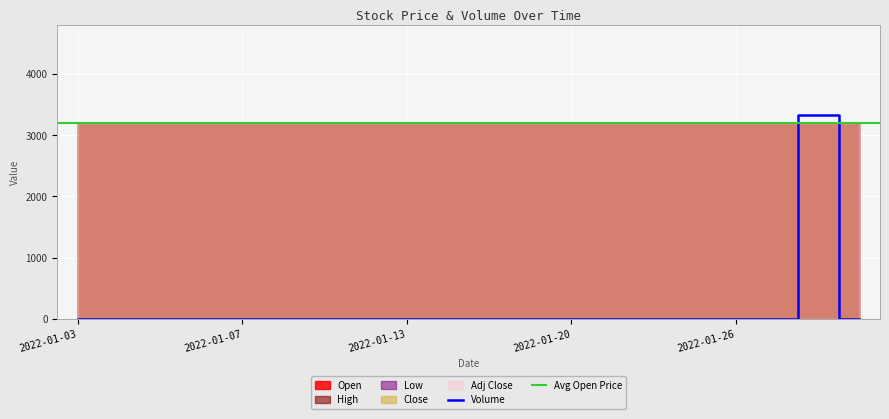

What is the label of the 10th point from the right?

2022-01-18